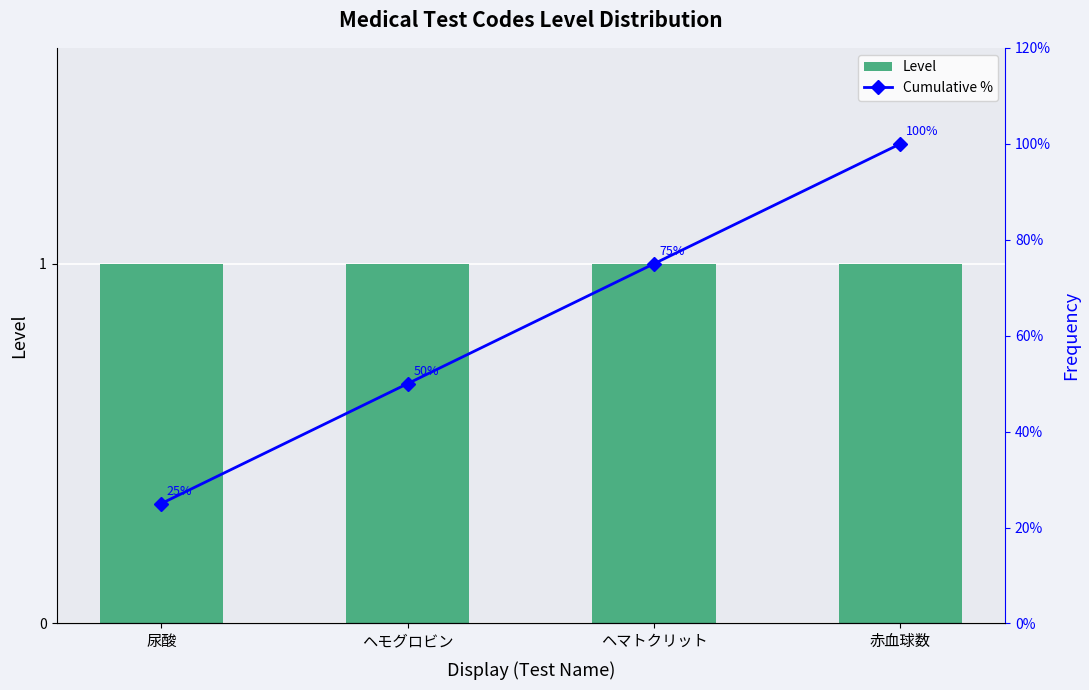

The Cumulative % series shows 75 at ヘマトクリット. True or false?

True